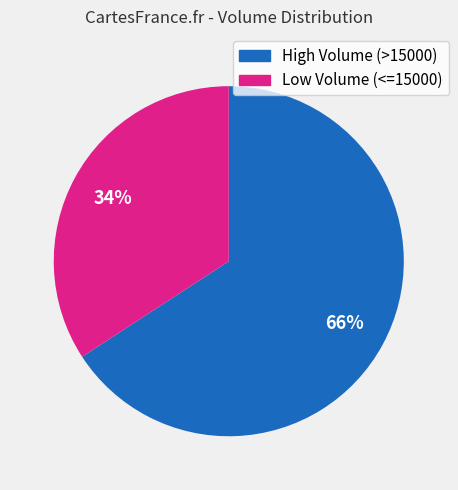

Is there a majority slice in this chart?

Yes